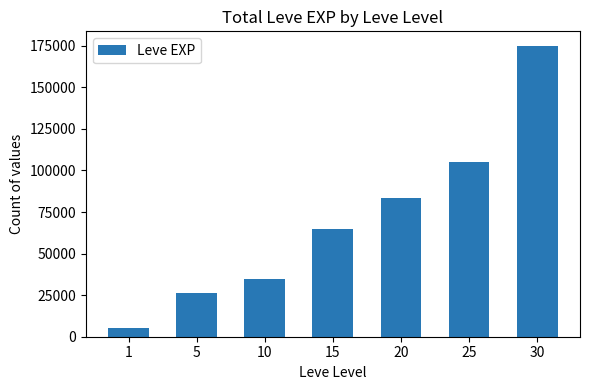

Is it true that the value at 30 is 174920?

True